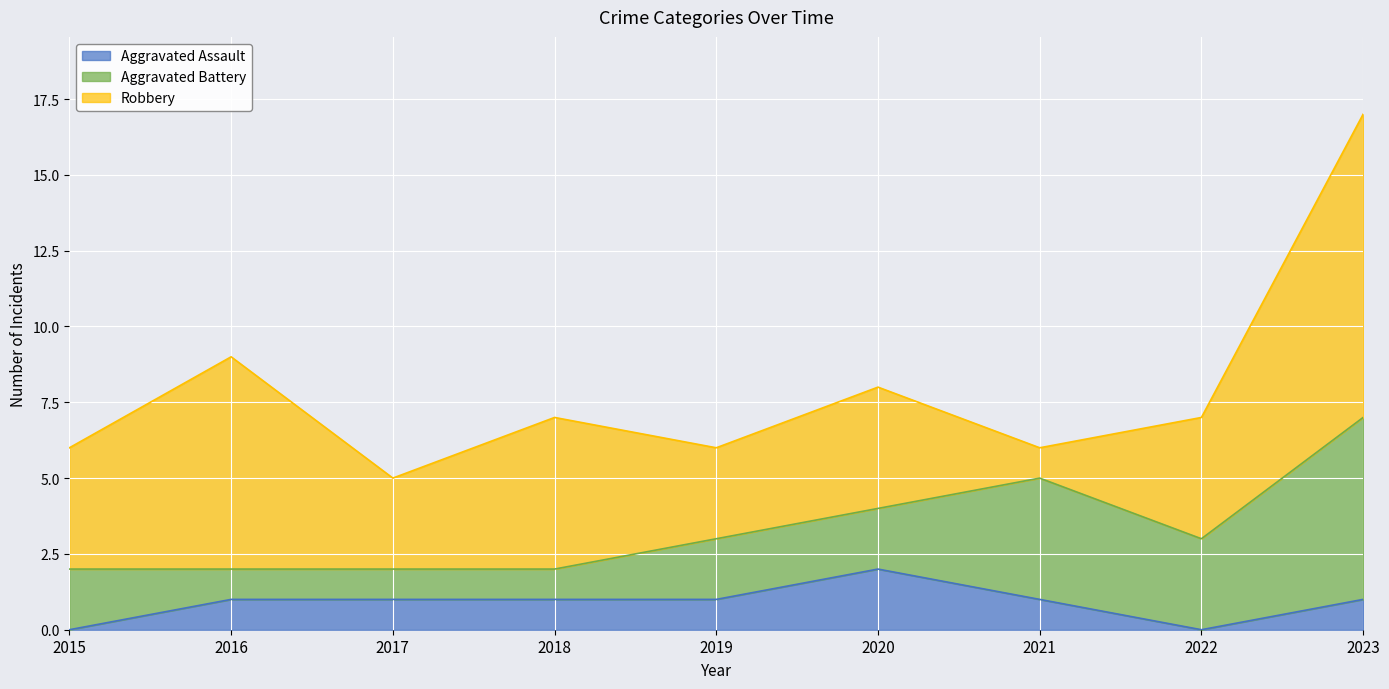

In Robbery, how many points are higher than both neighbors (excluding endpoints)?

3